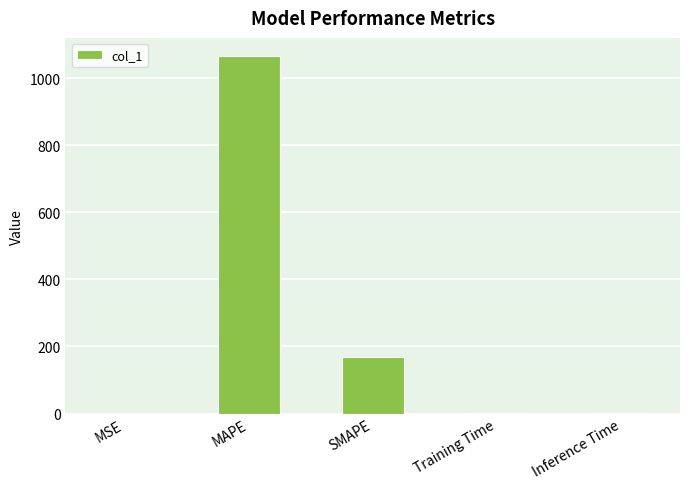

What is the sum of all values?

1235.1